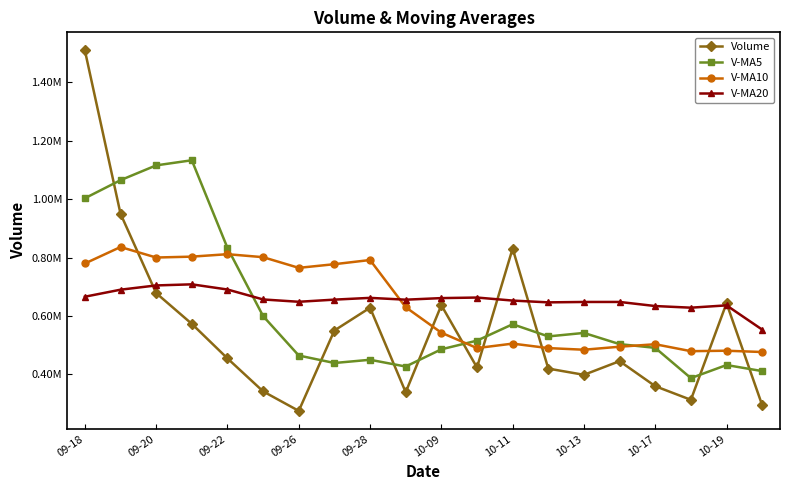

Does the chart have visible grid lines?

No